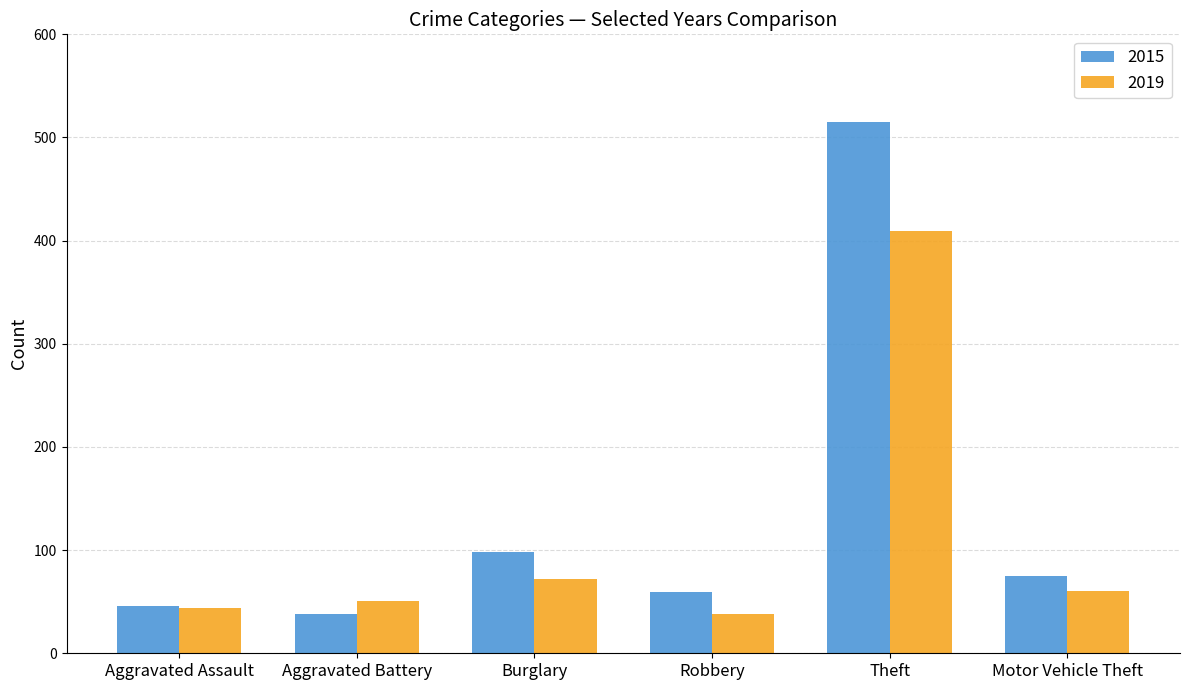

At which category is the sum across all series the highest?

Theft